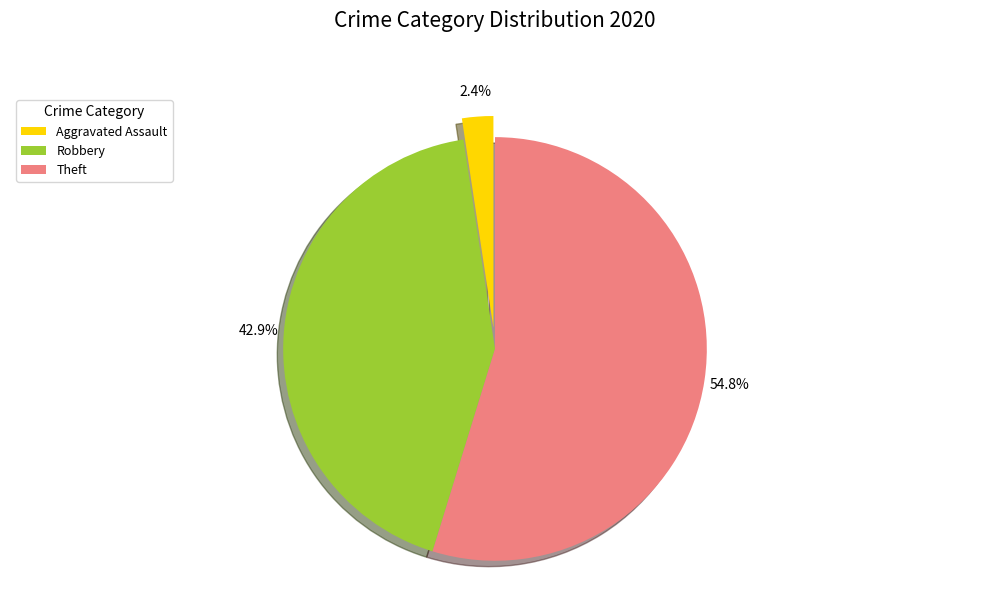

What percentage is the Theft slice, to the nearest percent?

55%